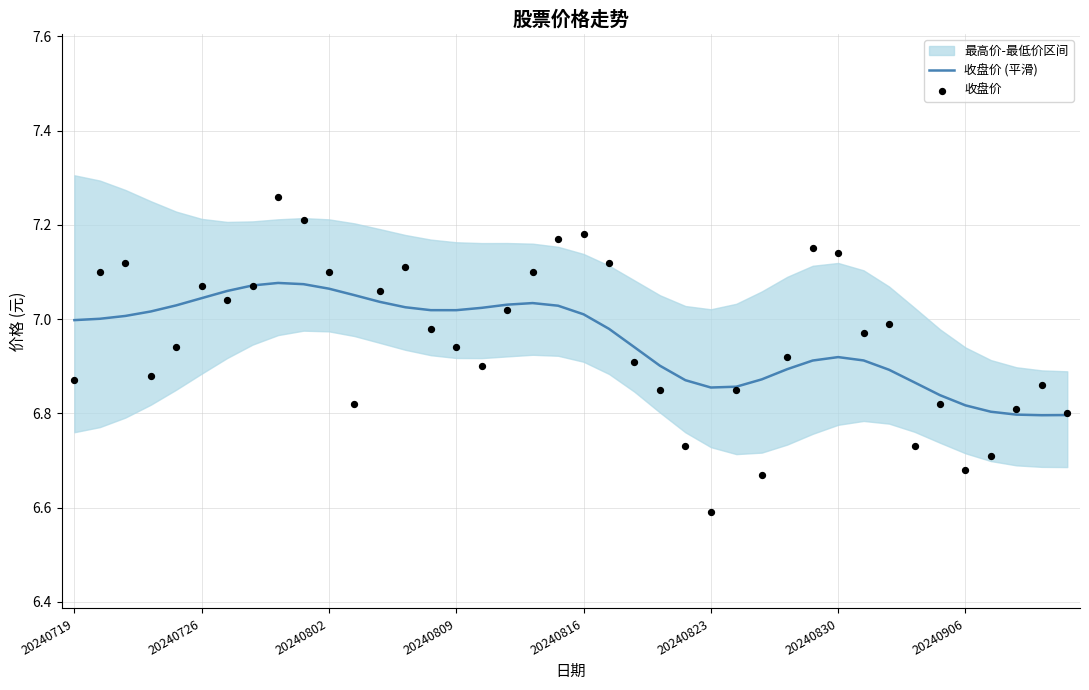

At how many categories does at least one series exceed 7?

23